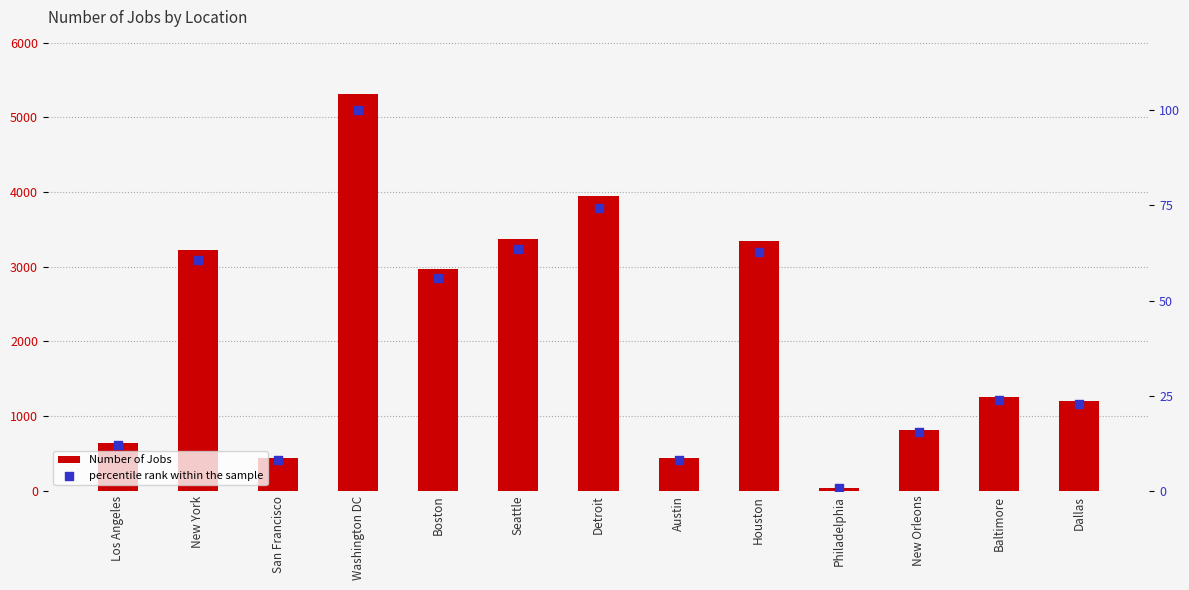

At how many categories does at least one series exceed 1981?

6